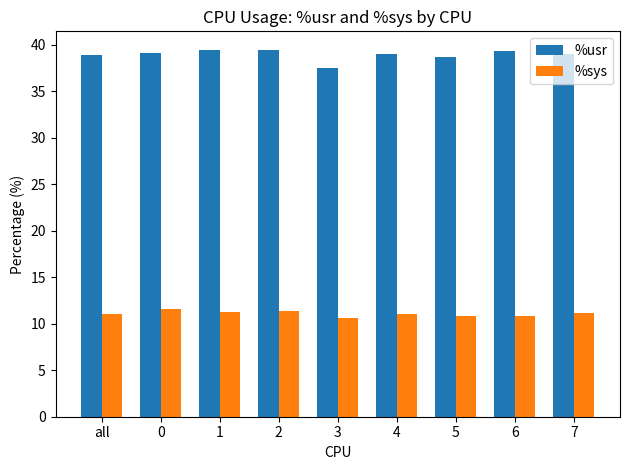

List the series in order of their peak value, highest first.

%usr, %sys